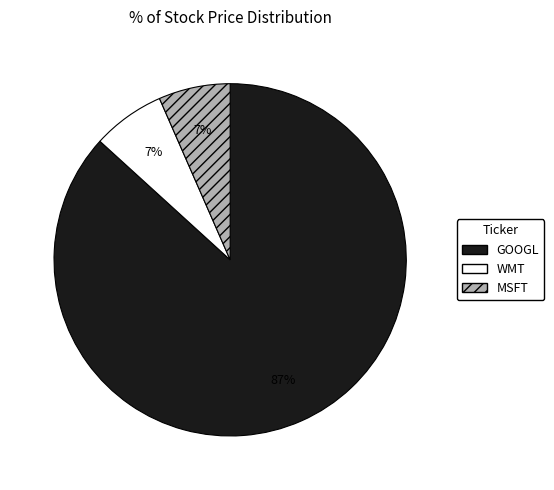

Combined, do WMT and MSFT account for over 50%?

No